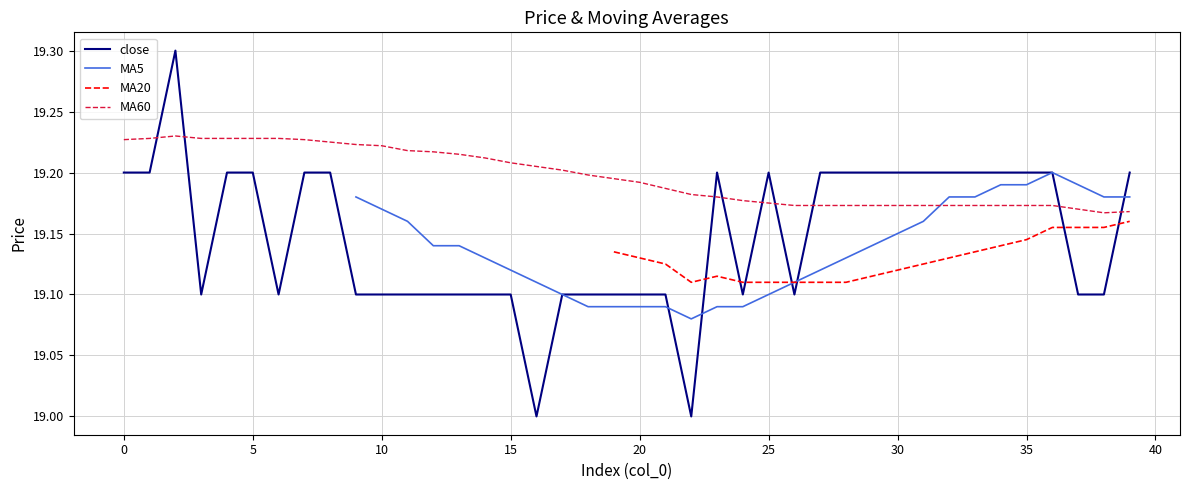

The MA20 series shows 19.1 at 25. True or false?

True